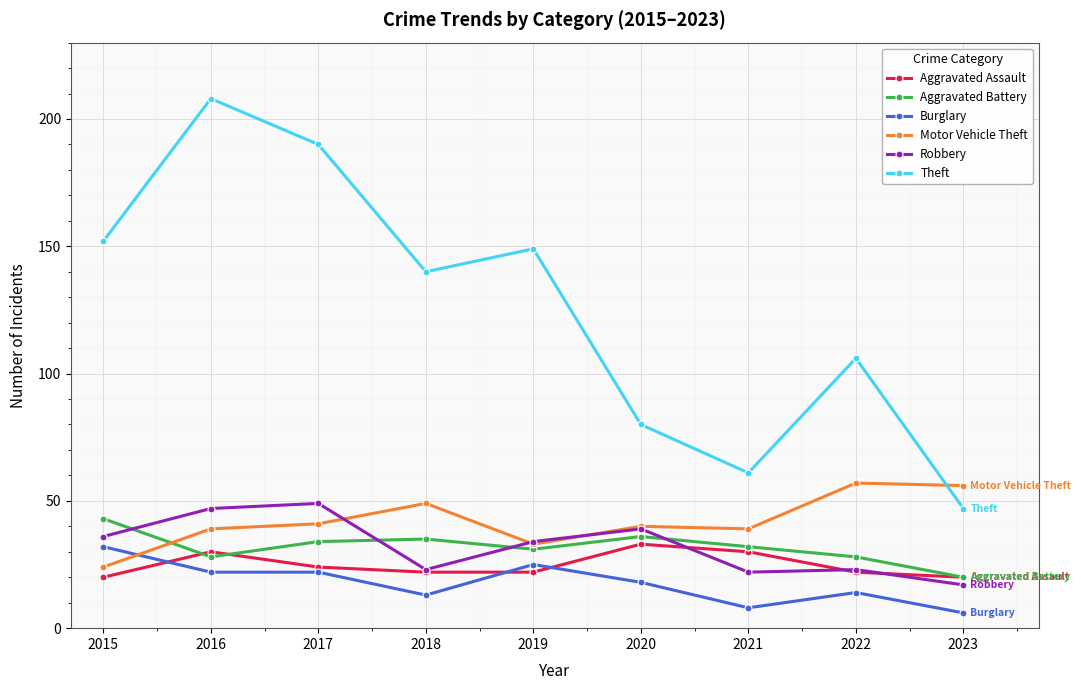

What is the average value of the Aggravated Battery series?

32